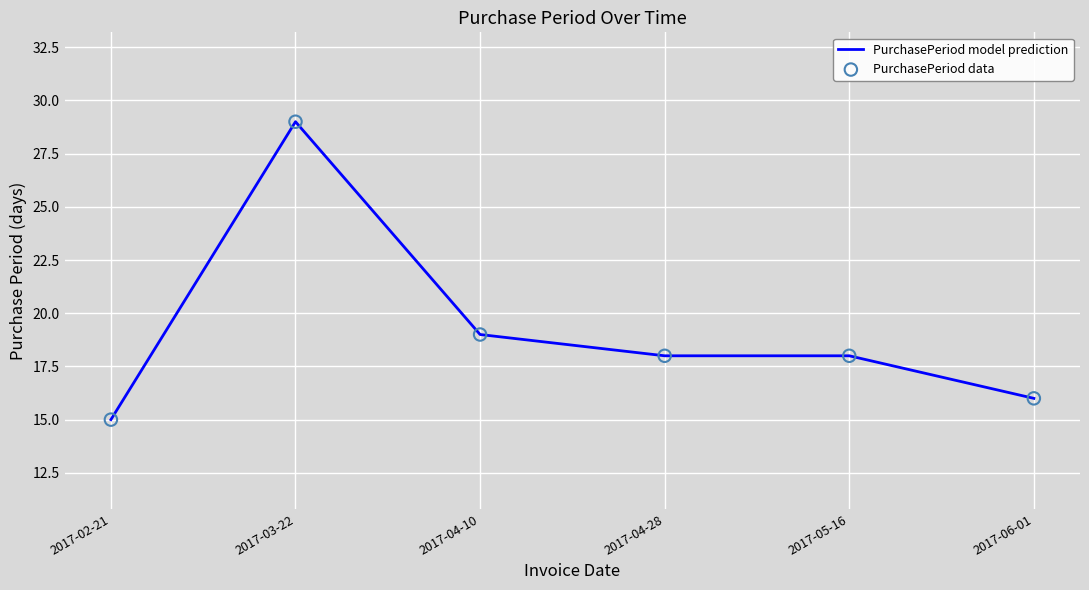

What is the sum of the values at 2017-05-16 and 2017-06-01?

34